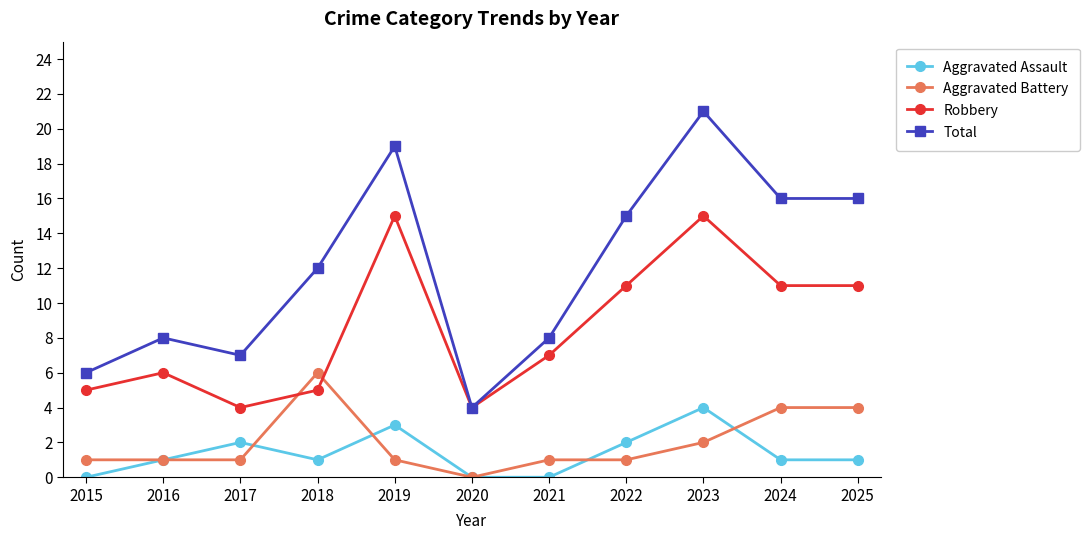

How many lines are shown in the chart?

4